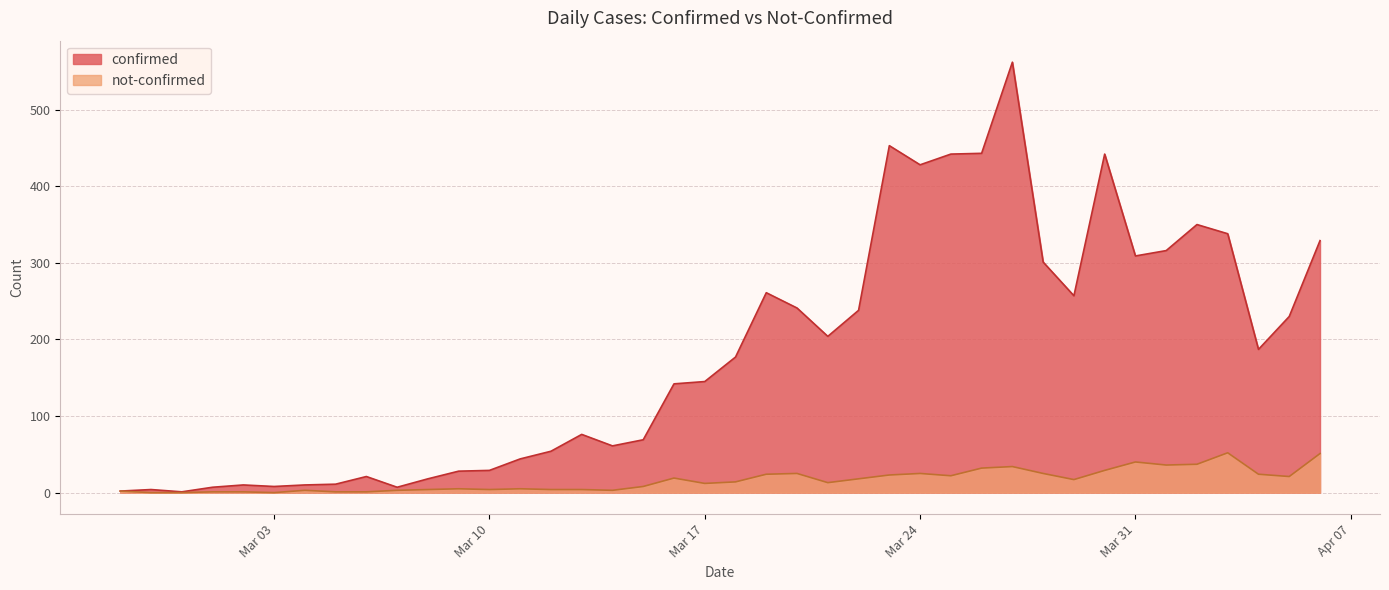

What is the difference between the confirmed values at 2020-03-30 and 2020-03-02?

432